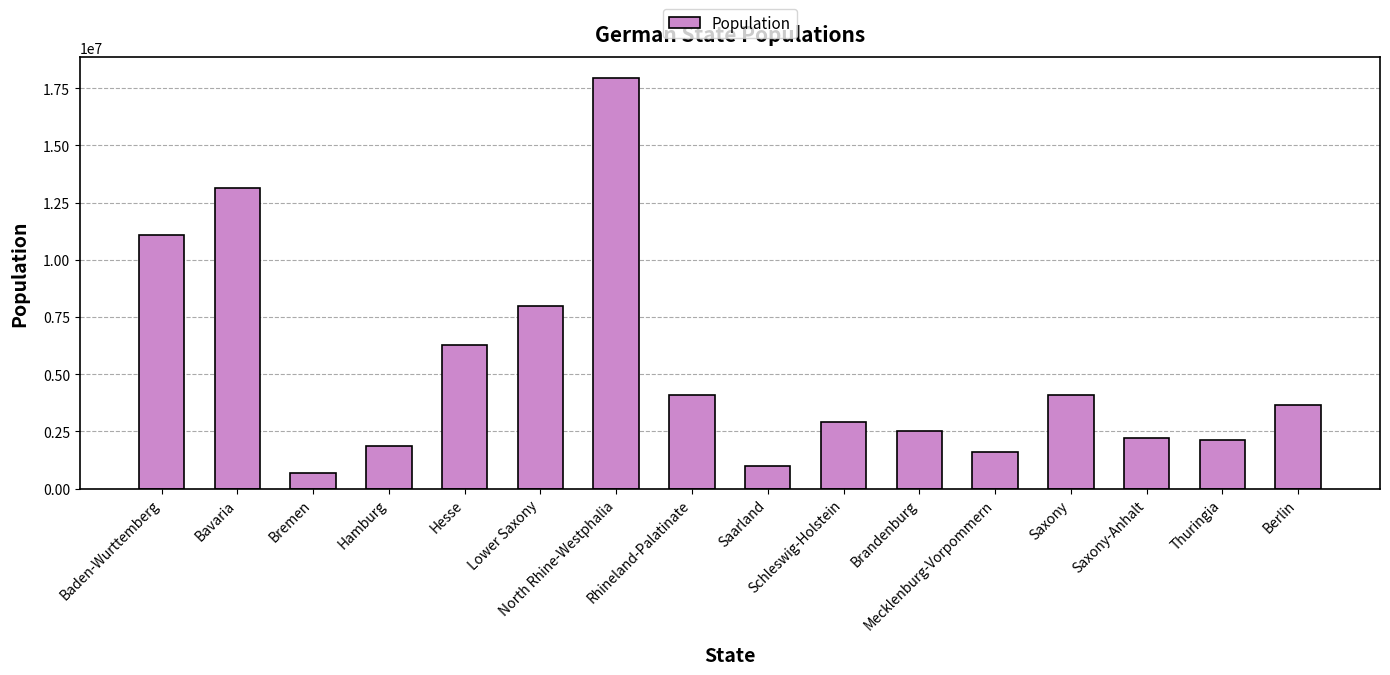

What is the difference between the second highest and second lowest values?

12137850